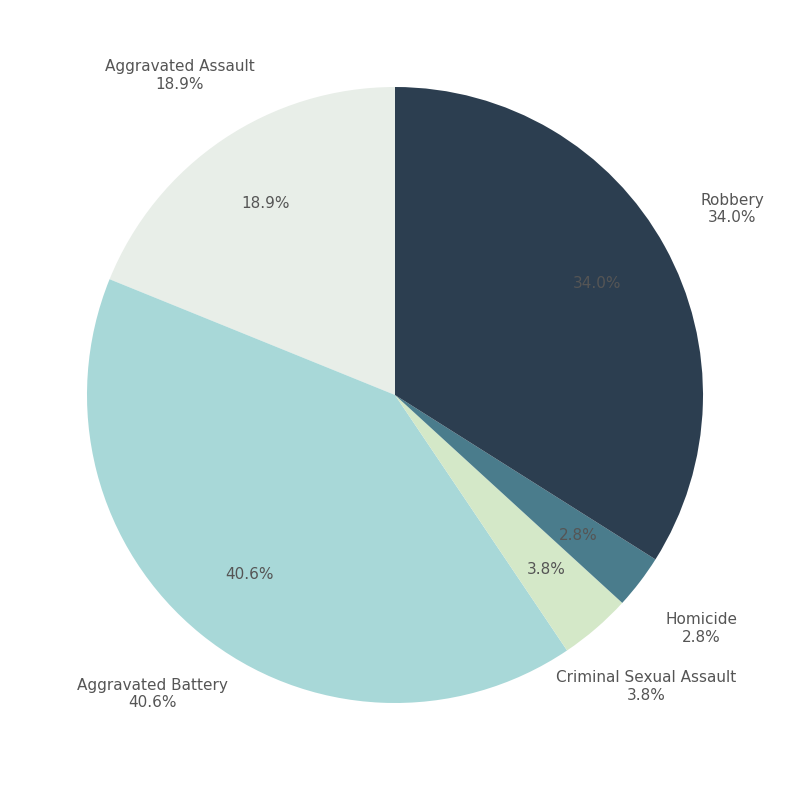

Does any single category account for the majority?

No